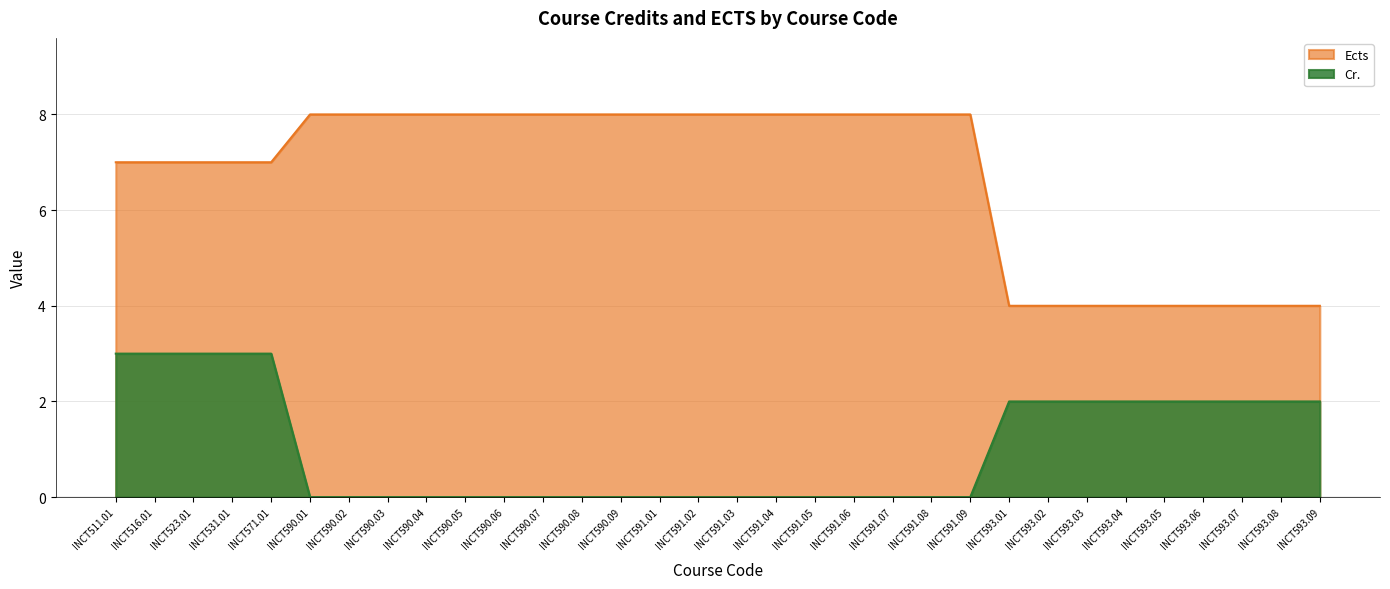

What are all the series names shown in the legend?

Ects, Cr.